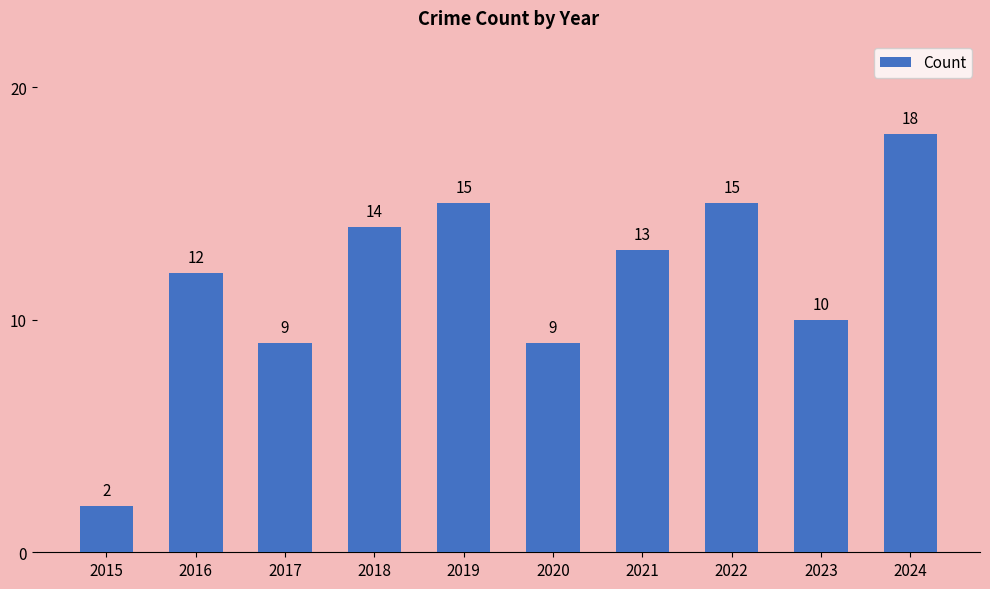

Reading left to right, extract all data points from this chart.

2	12	9	14	15	9	13	15	10	18